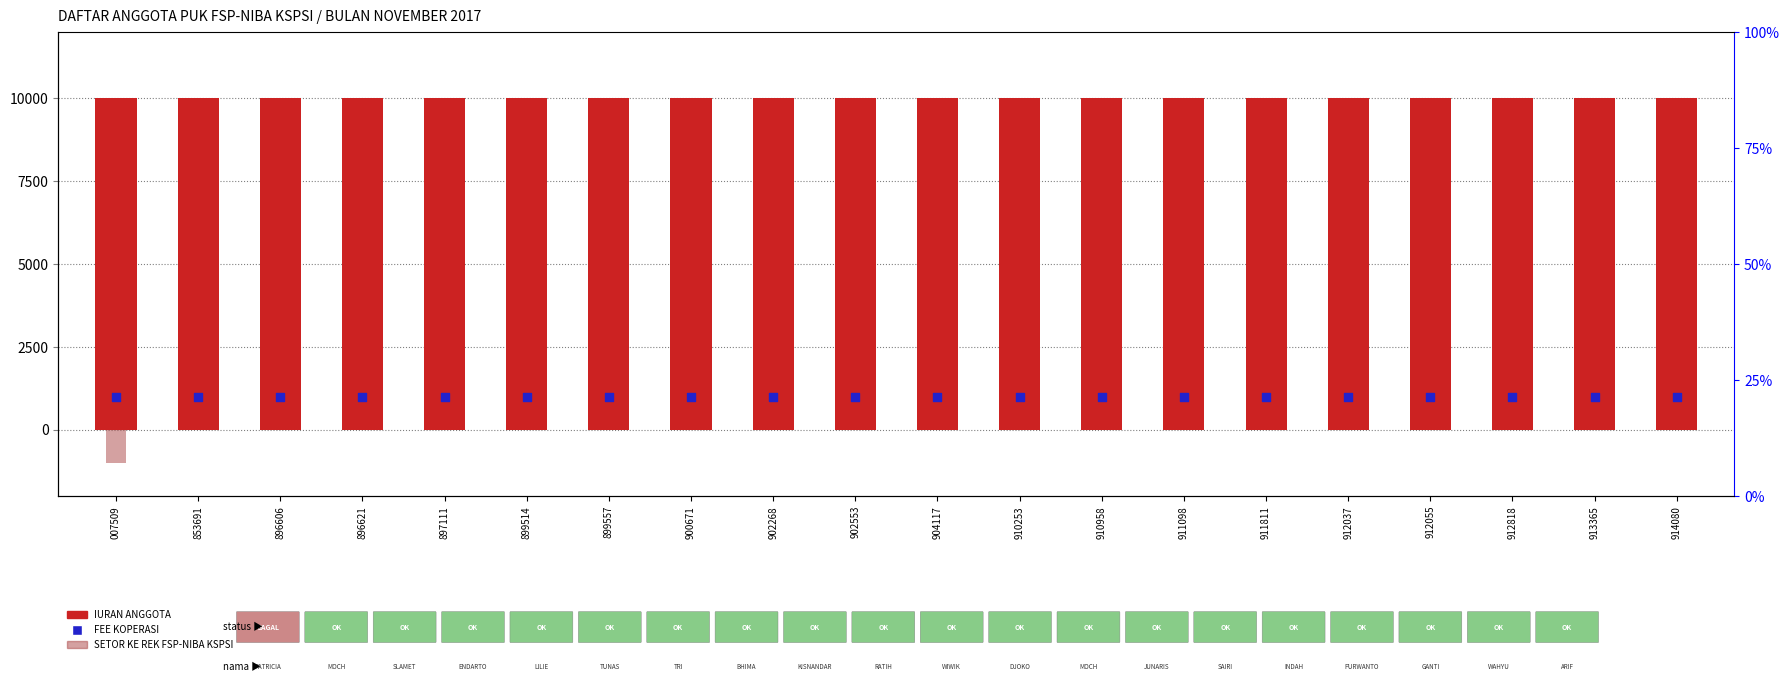

At how many categories does at least one series exceed 1670?

20